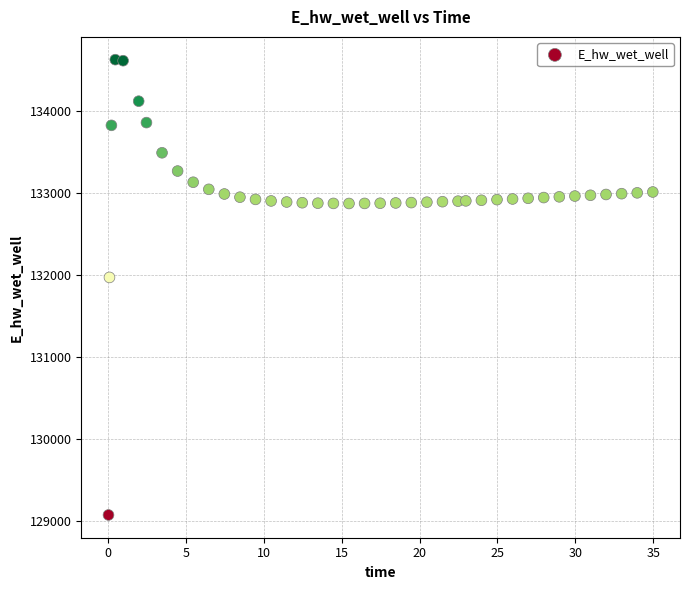

What Y value in the scatter plot is closest to 131849?

131970.2